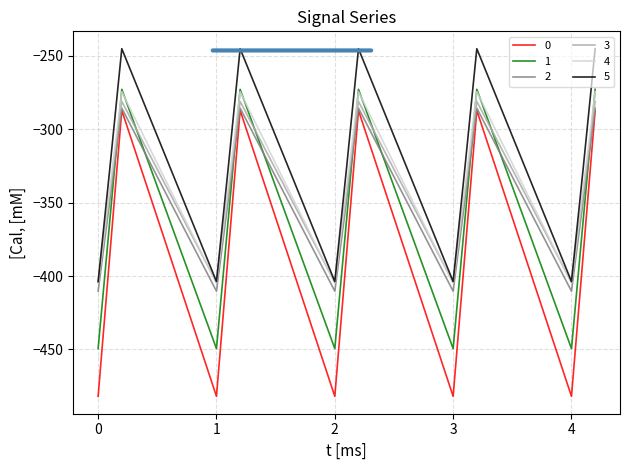

True or false: 2 has more than 0 points higher than both neighbors.

True